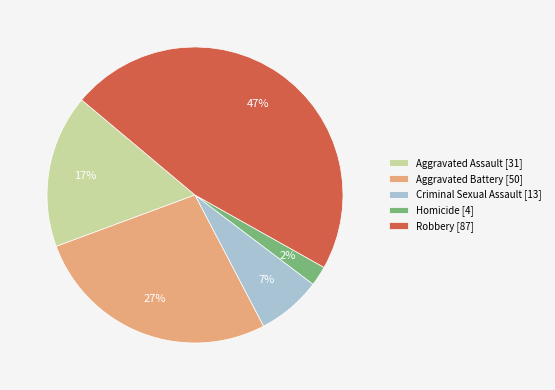

Do Aggravated Assault and Homicide together represent more than half of the pie?

No